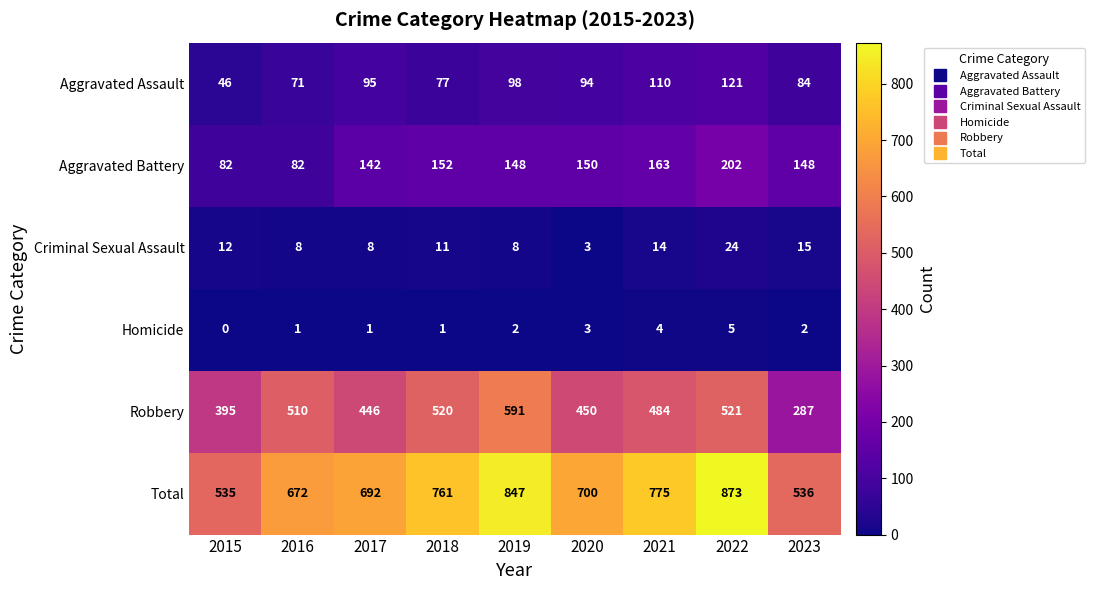

What is the difference between the maximum and minimum values in the Homicide series?

5